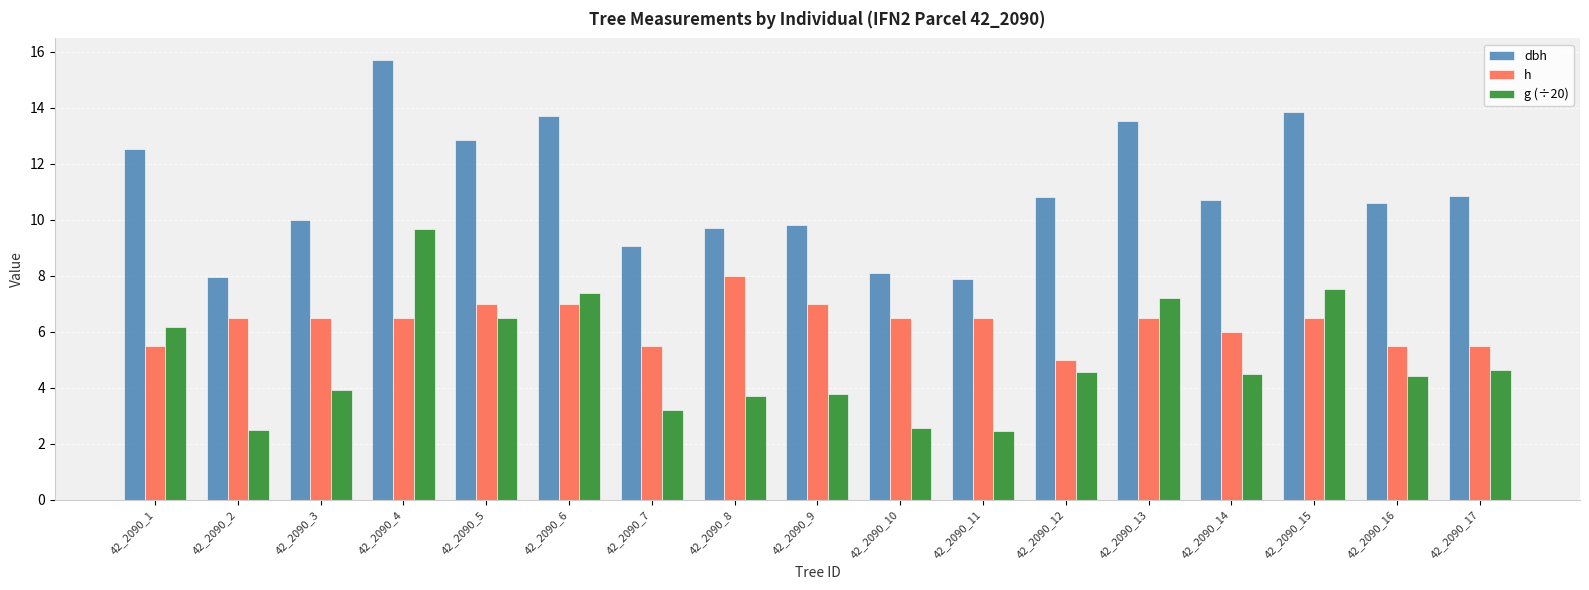

Which series changed the most between 42_2090_9 and 42_2090_13?

dbh